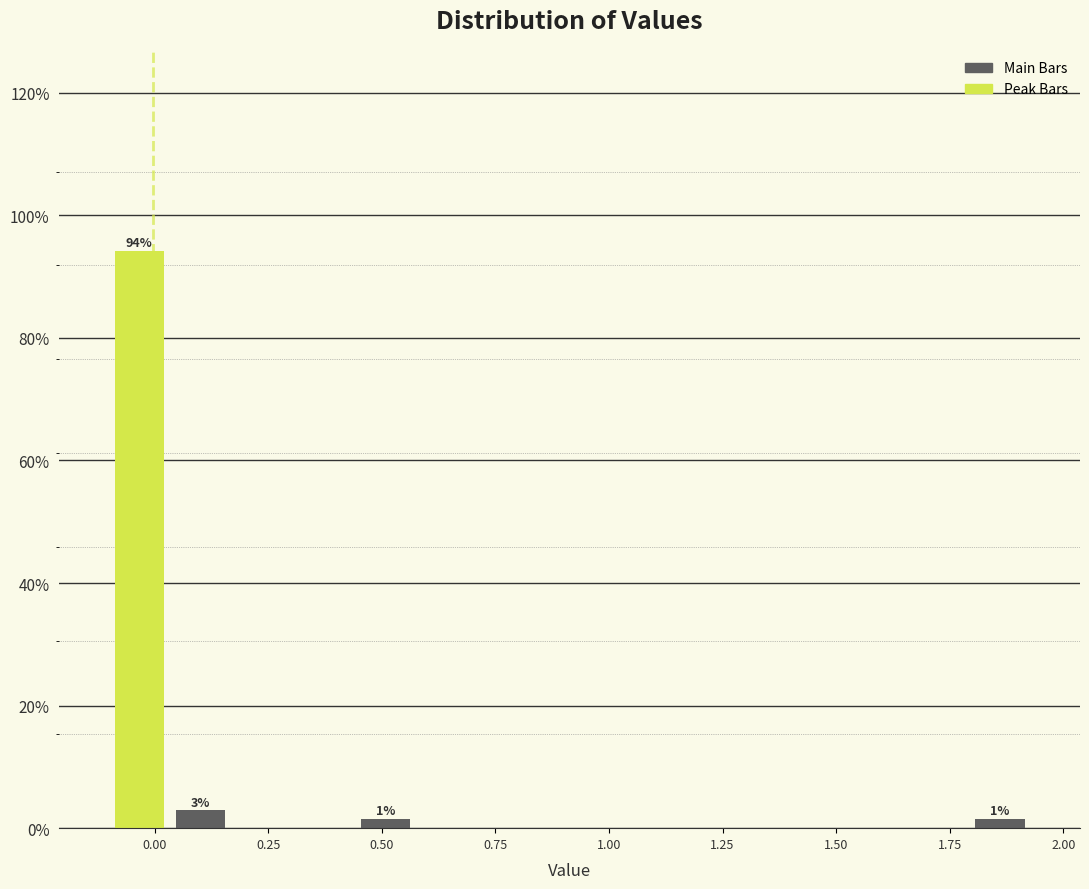

Read against the x-axis, roughly where is the centre of the tallest bar?

-0.05